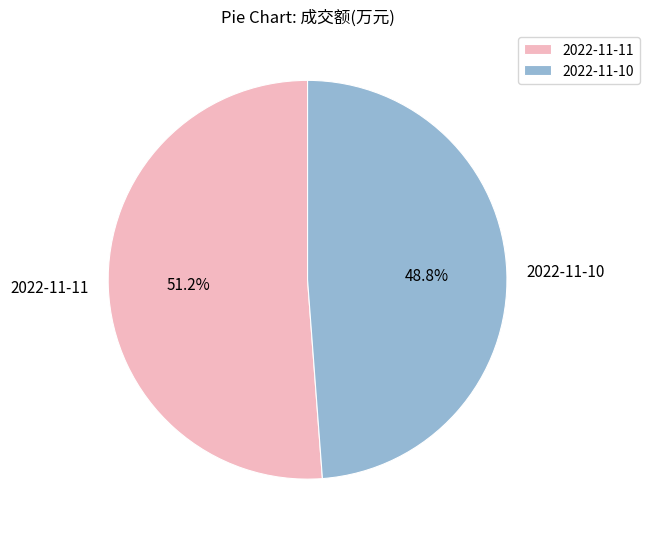

What portion of the pie excludes 2022-11-10?

51.2%